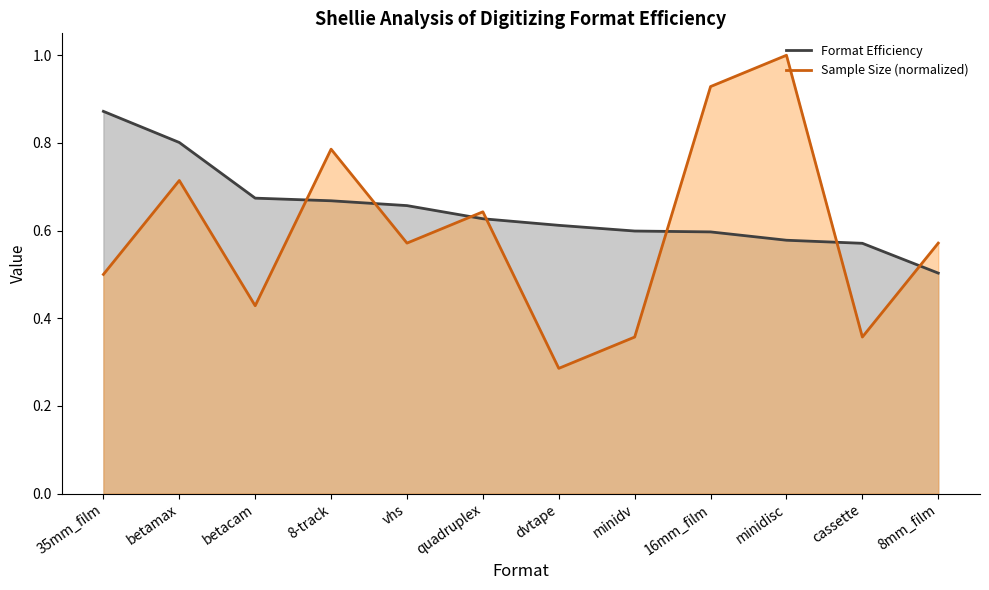

What is the label of the 3rd point from the right?

minidisc